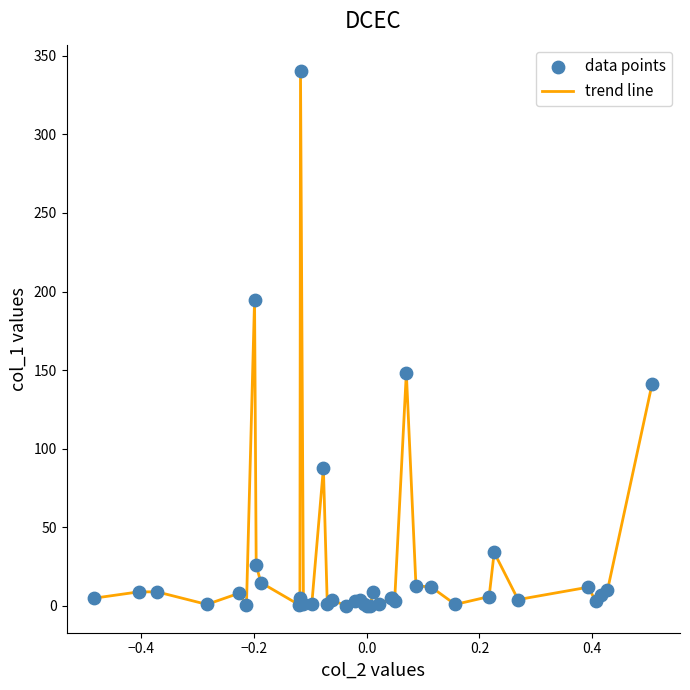

What is the maximum value shown in the chart?

340.0